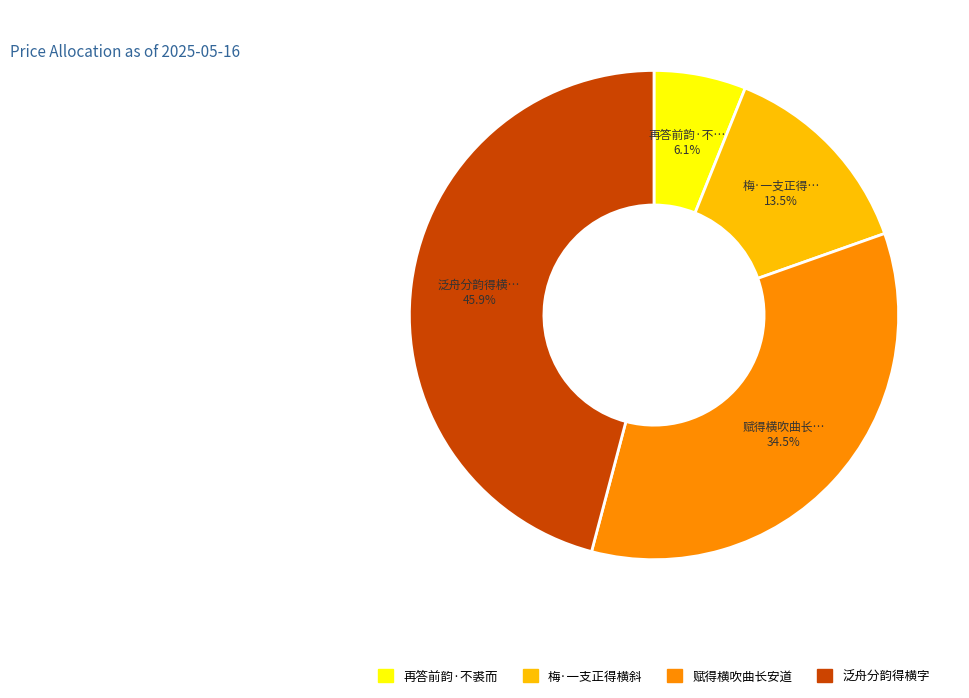

To the nearest percent, what is the average slice percentage?

25%